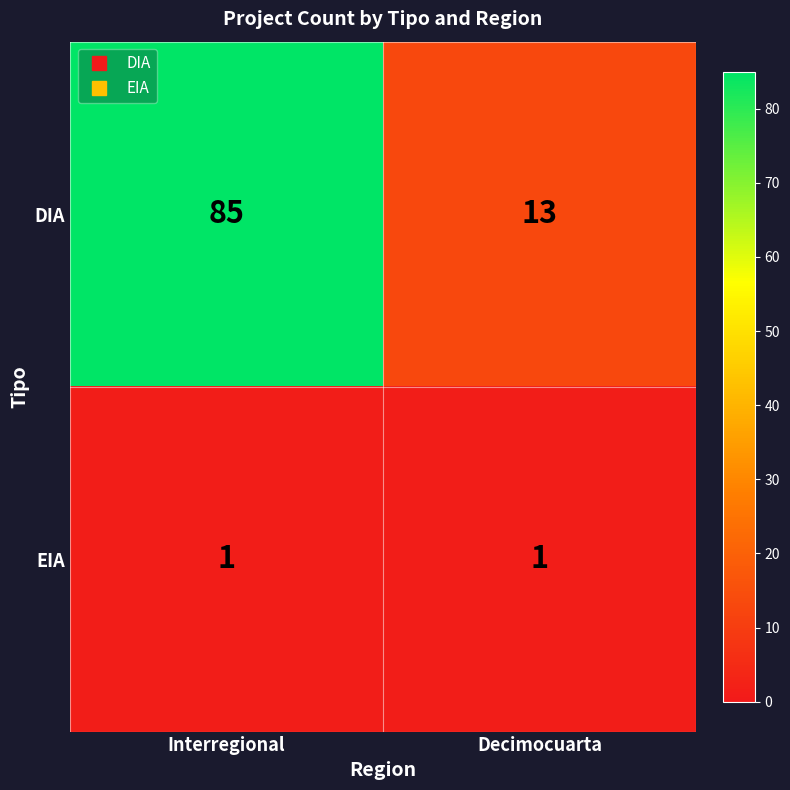

Is it true that EIA equals 0 at Interregional?

False